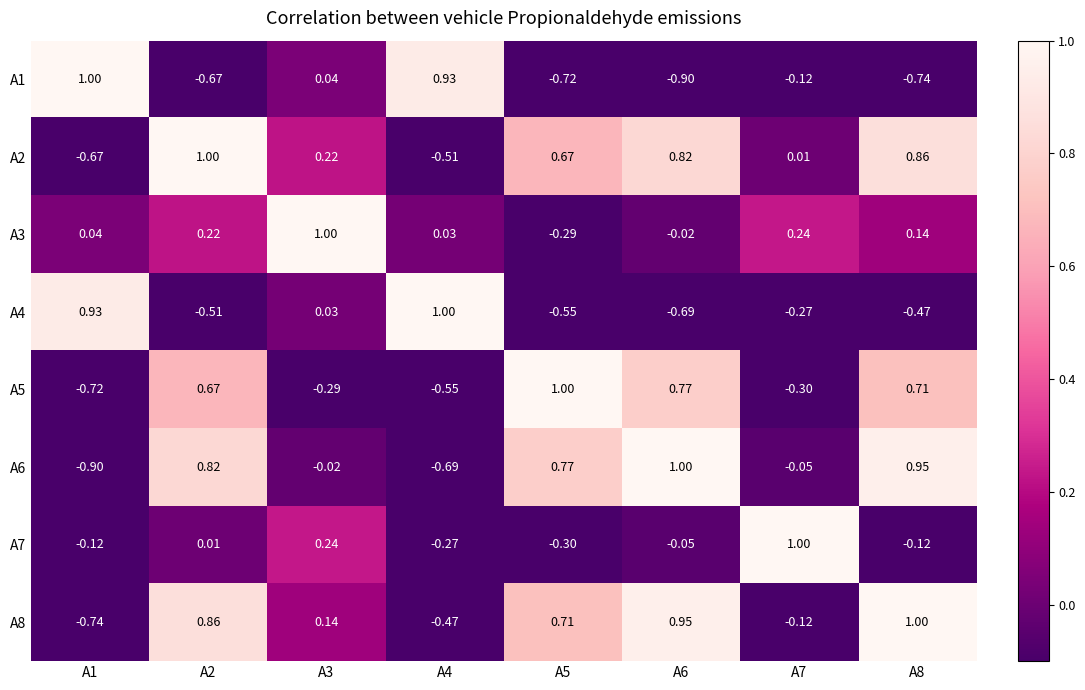

Is the value of A6 at A7 greater than the value of A8 at A2?

No